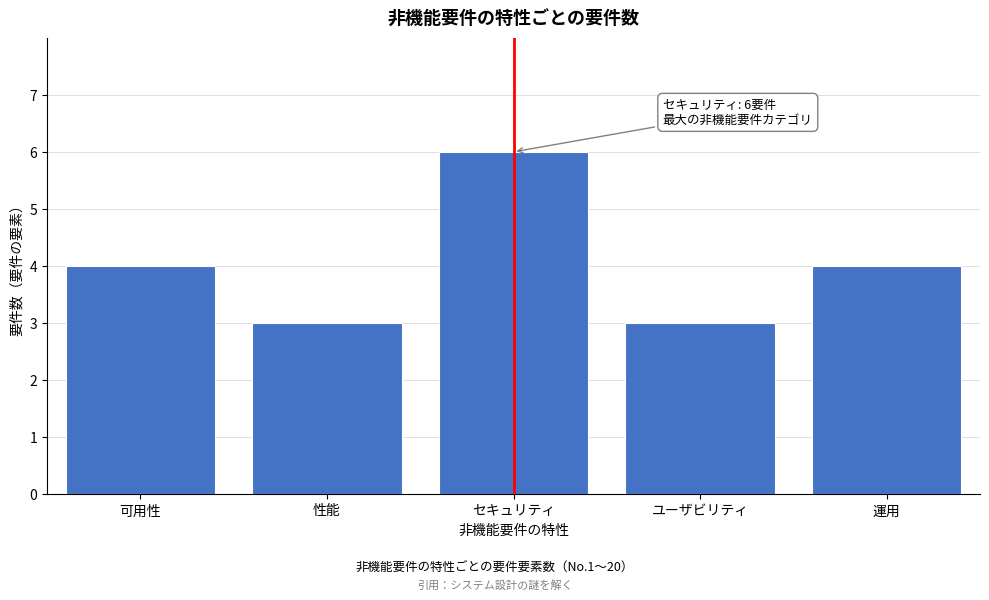

Reading right to left, extract all data points from this chart.

4	3	6	3	4